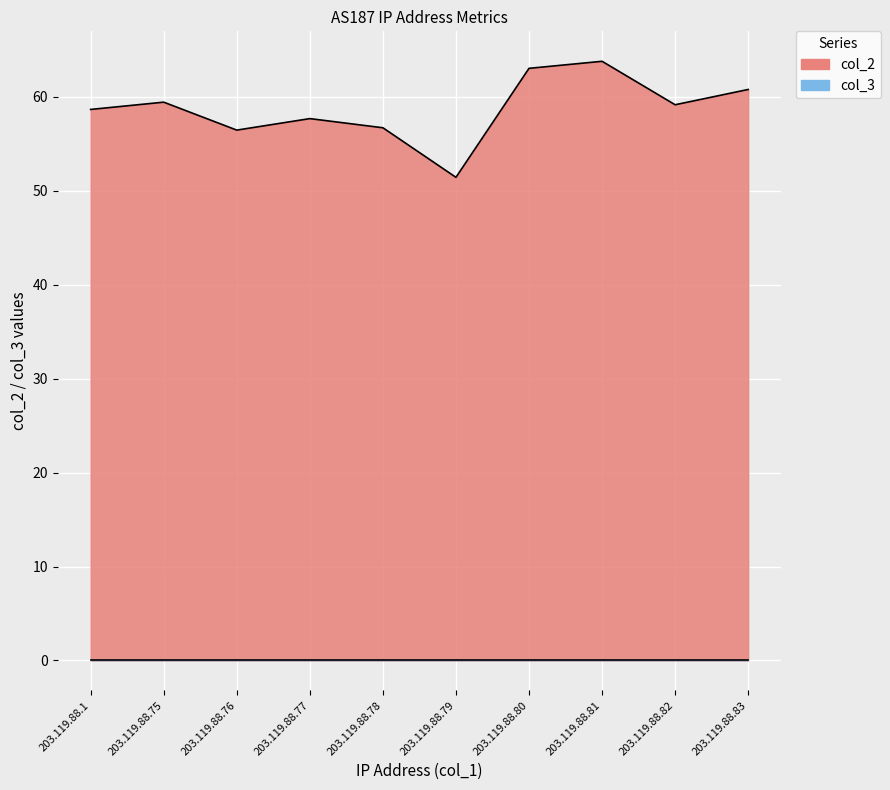

The chart shows a value of 85.1 at 203.119.88.82. True or false?

False